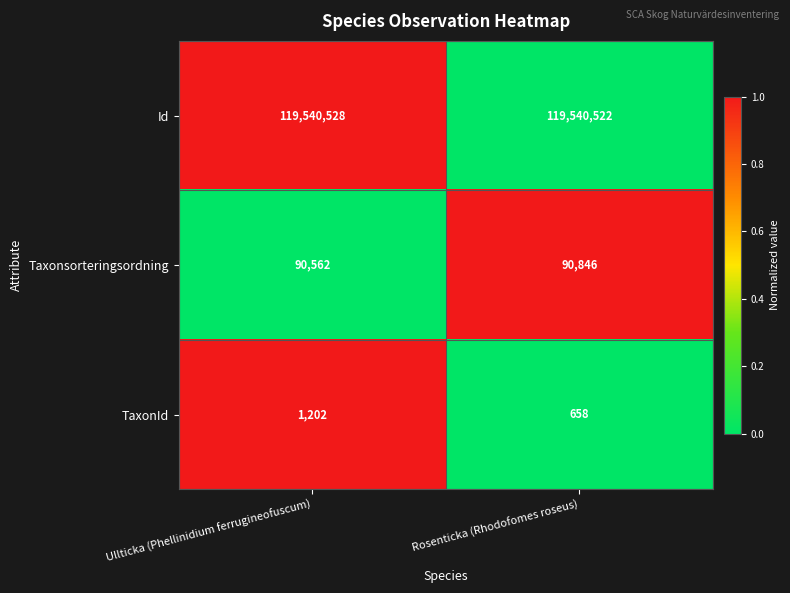

Is it true that Taxonsorteringsordning equals 159579 at Rosenticka (Rhodofomes roseus)?

False